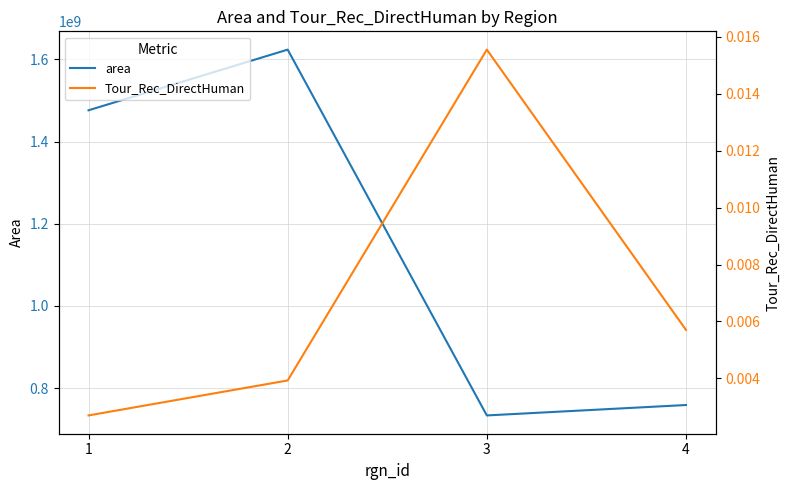

Which category has the lowest value in the area series?

3